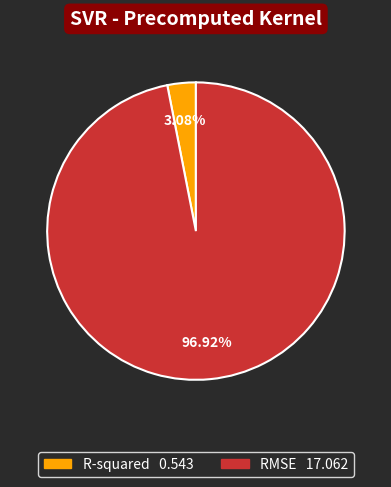

To the nearest percent, what portion does R-squared represent?

3%